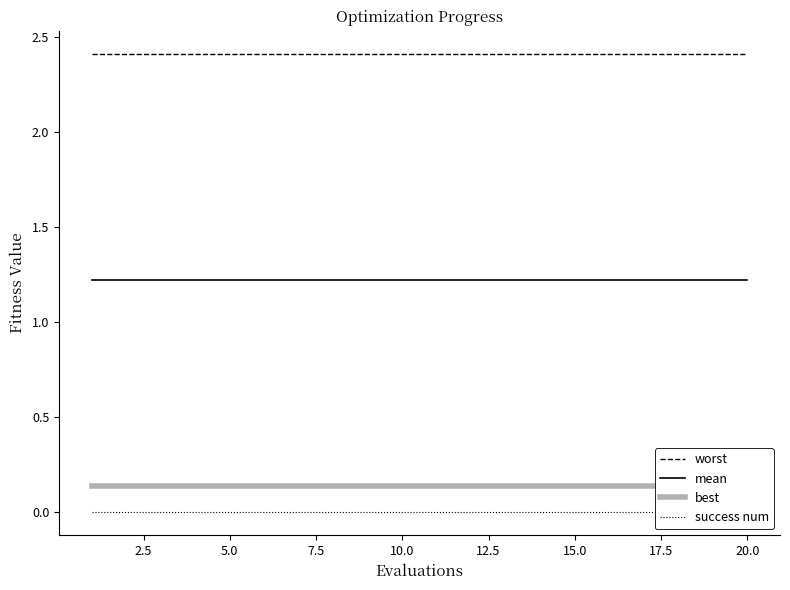

What is the highest value of the worst series?

2.4